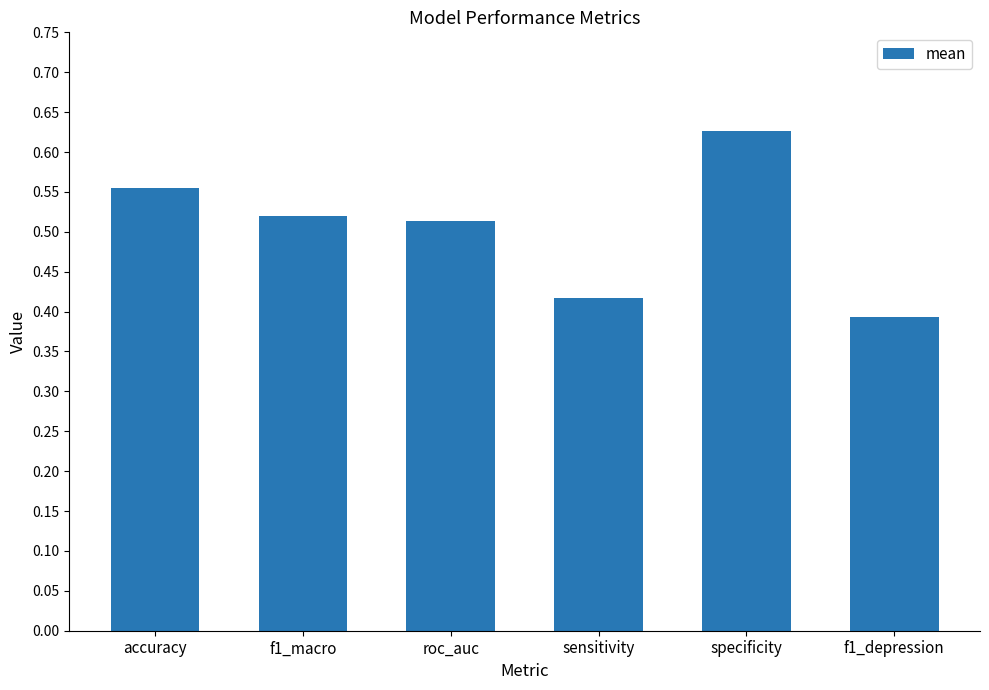

What is the change in value from roc_auc to specificity?

+0.1